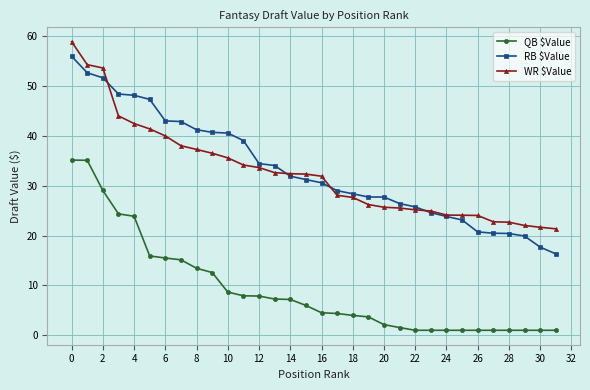

True or false: WR $Value and QB $Value cross at least once.

False